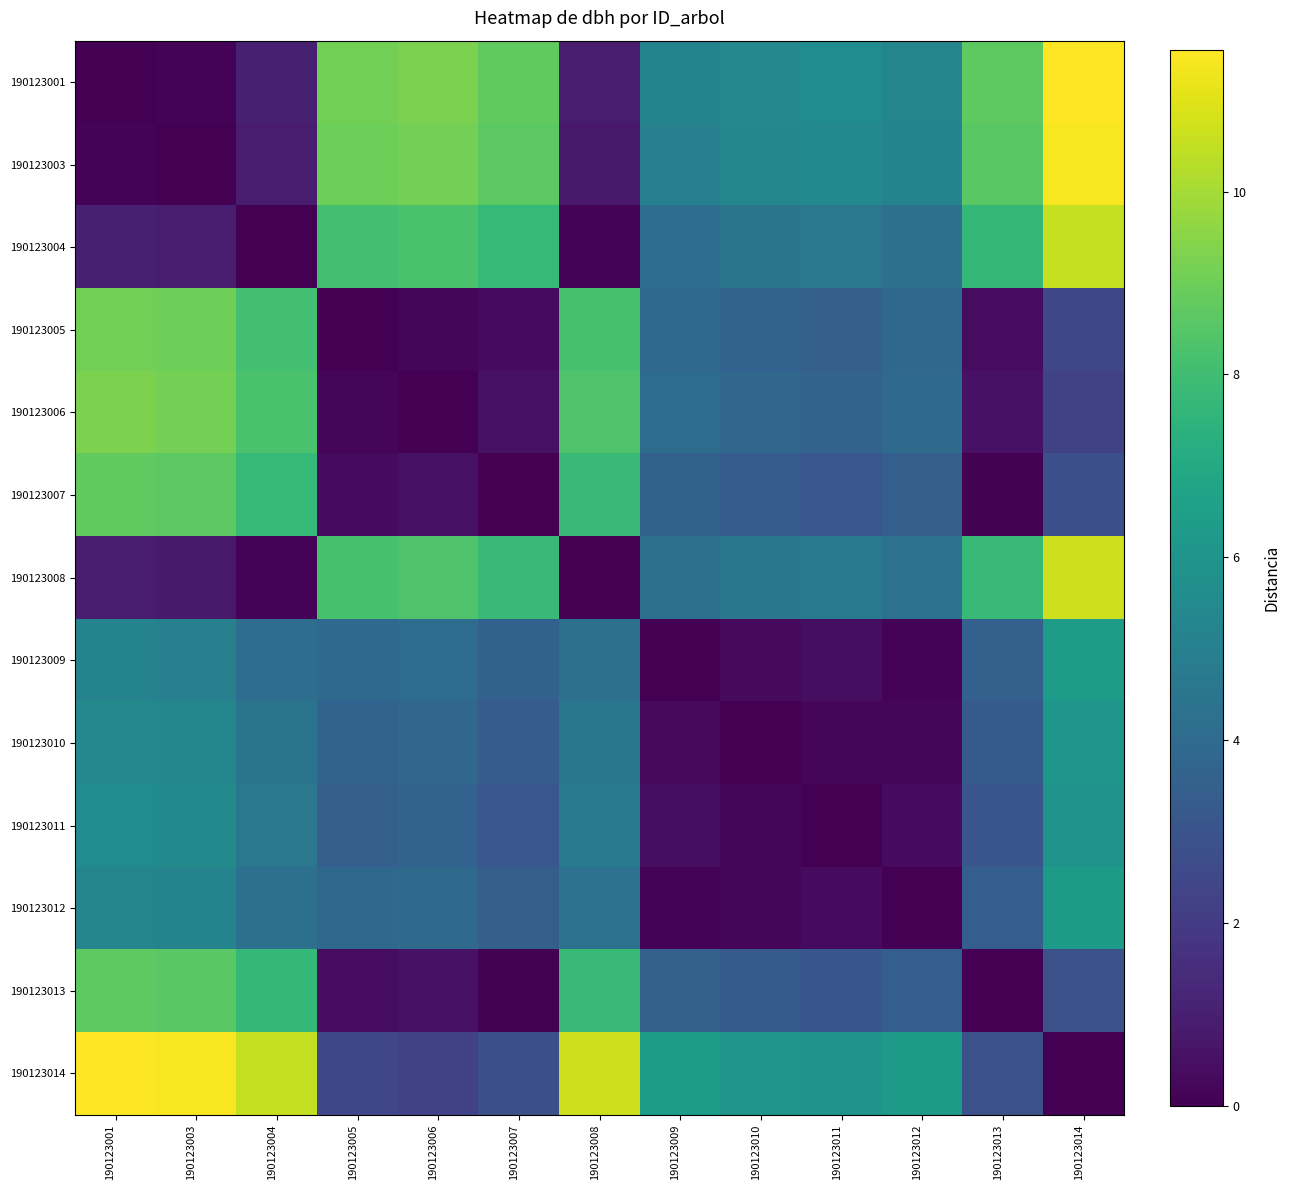

What is the difference between the highest and lowest values at 190123006?

9.2